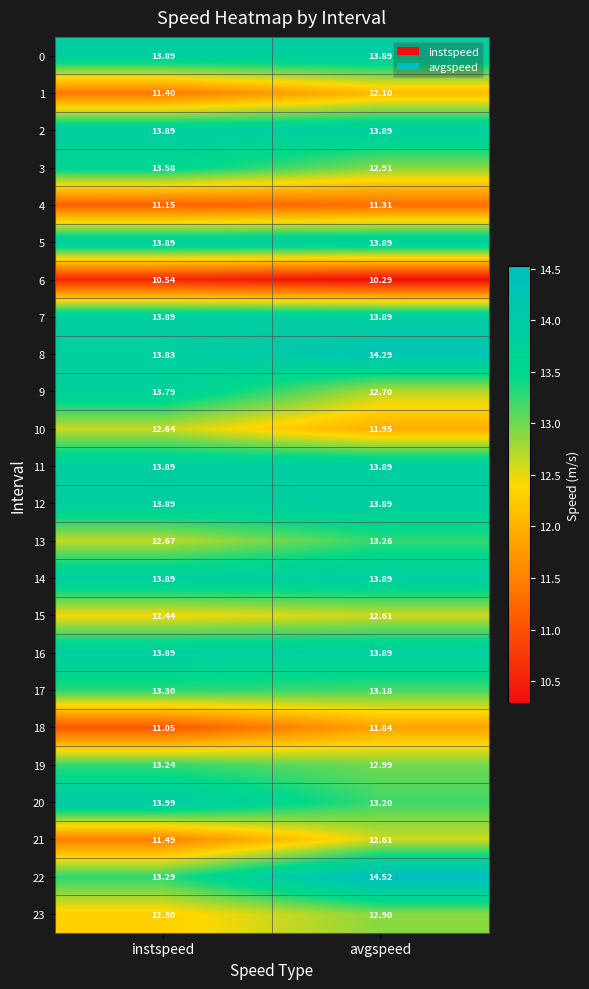

At which label is 21 closest to 12?

instspeed